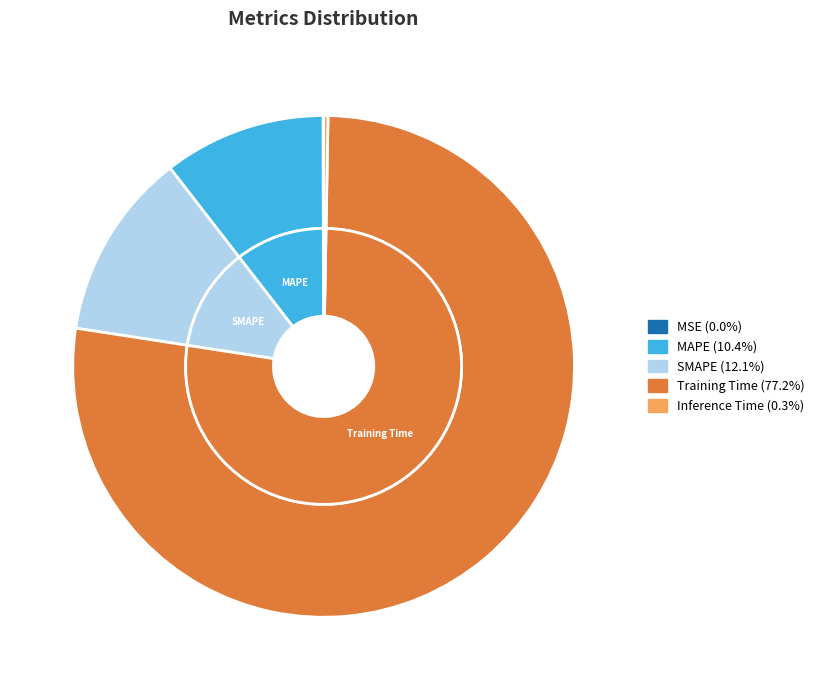

What is the total percentage of MAPE and Inference Time?

10.7%